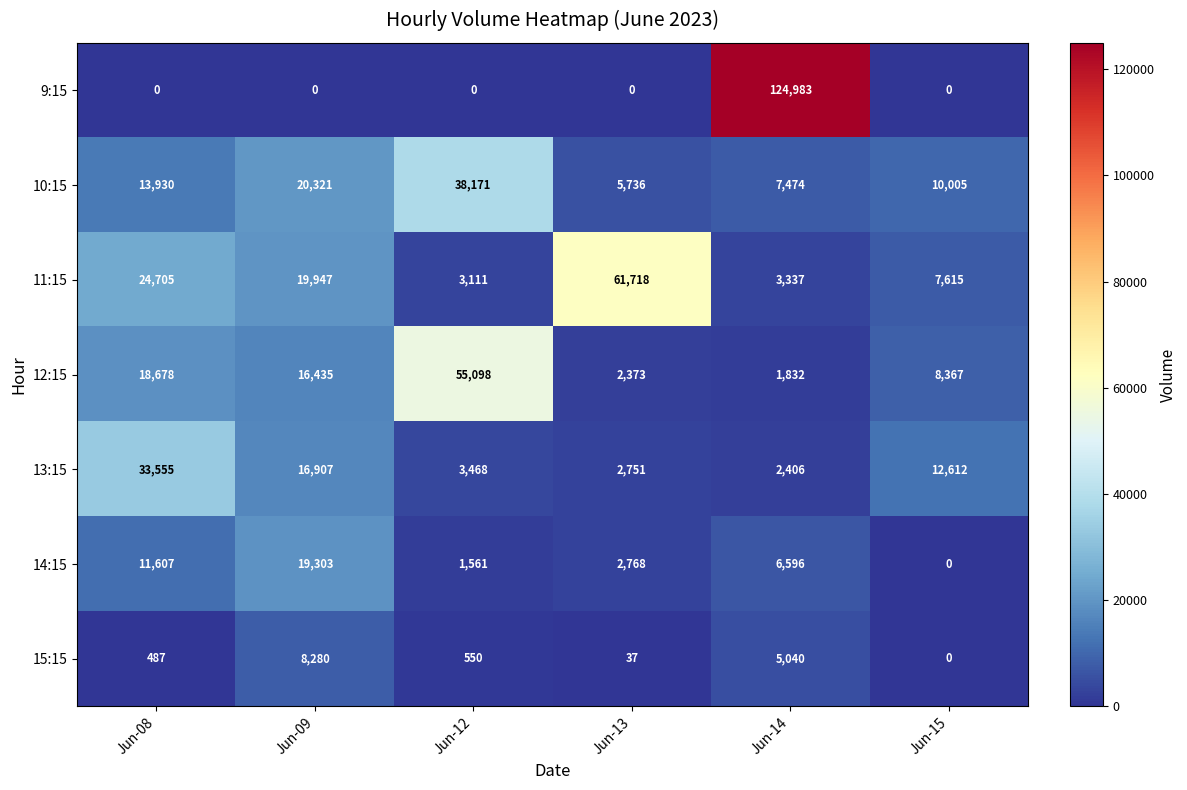

What is the difference between the highest and lowest values at Jun-09?

20321